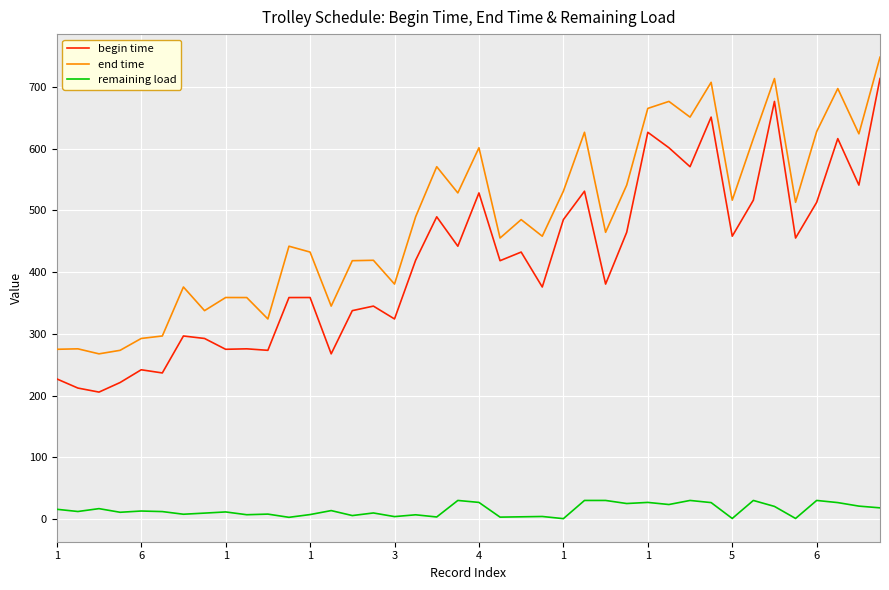

Which series has the widest spread of values?

begin time